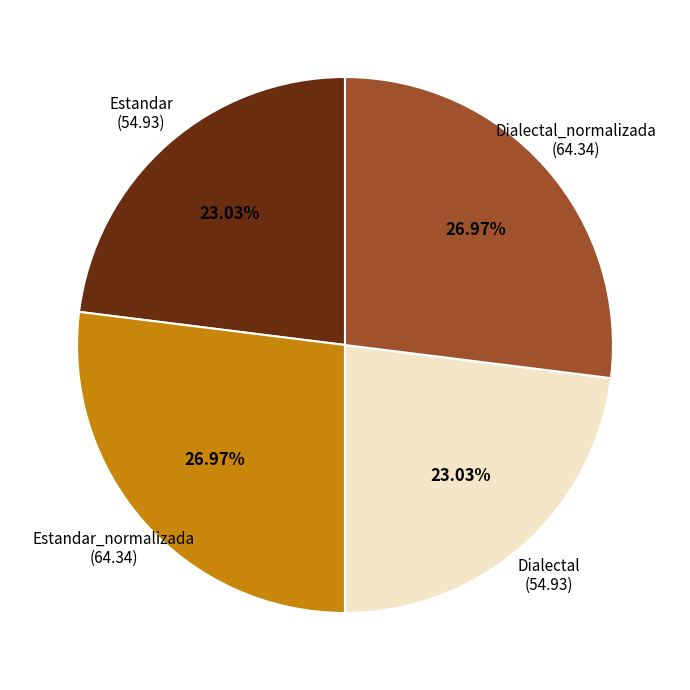

Is there a majority slice in this chart?

No